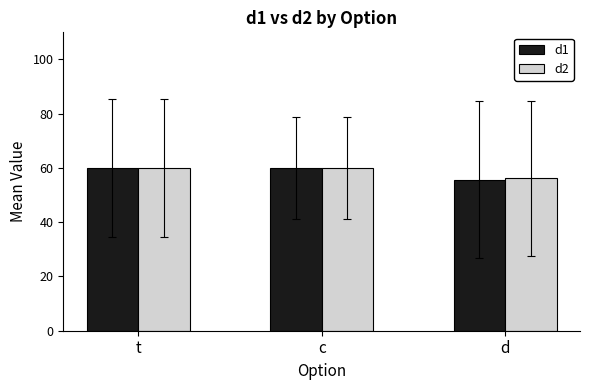

What is the minimum value for d1?

55.6